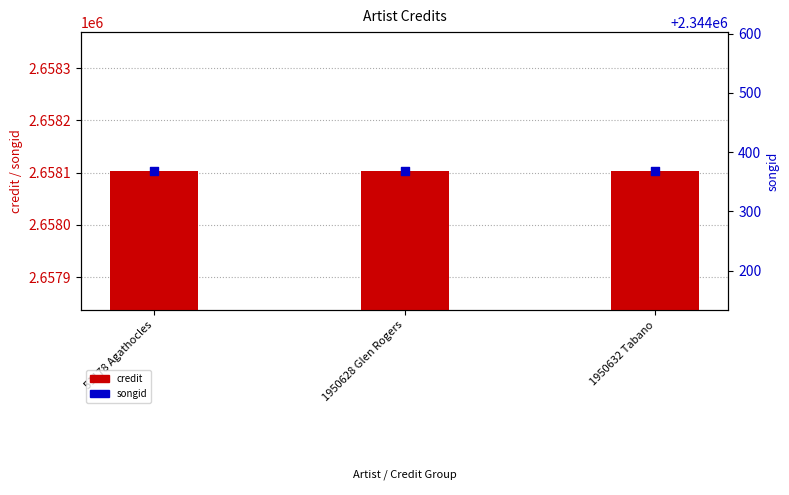

Which series has the largest Y range (max minus min)?

credit